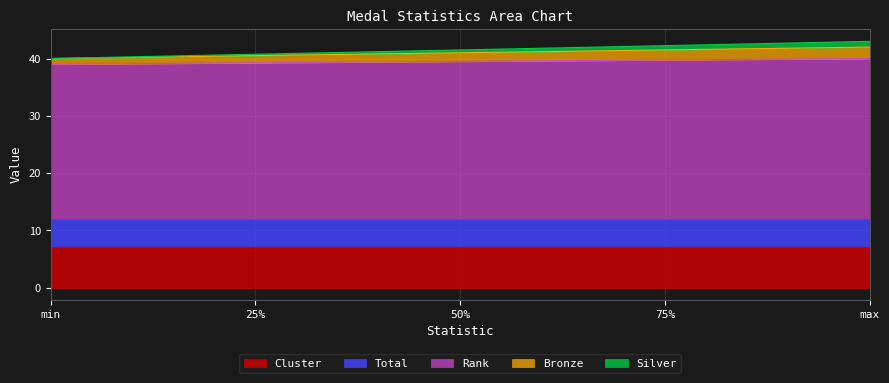

True or false: Bronze and Rank intersect in this chart.

False